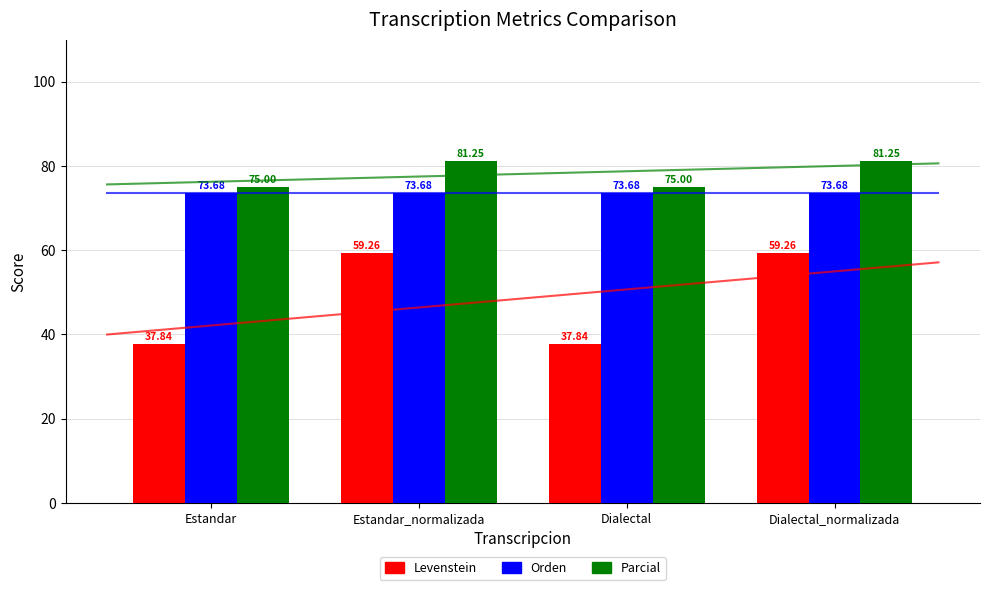

Rank the series at Estandar from lowest to highest value.

Levenstein, Orden, Parcial